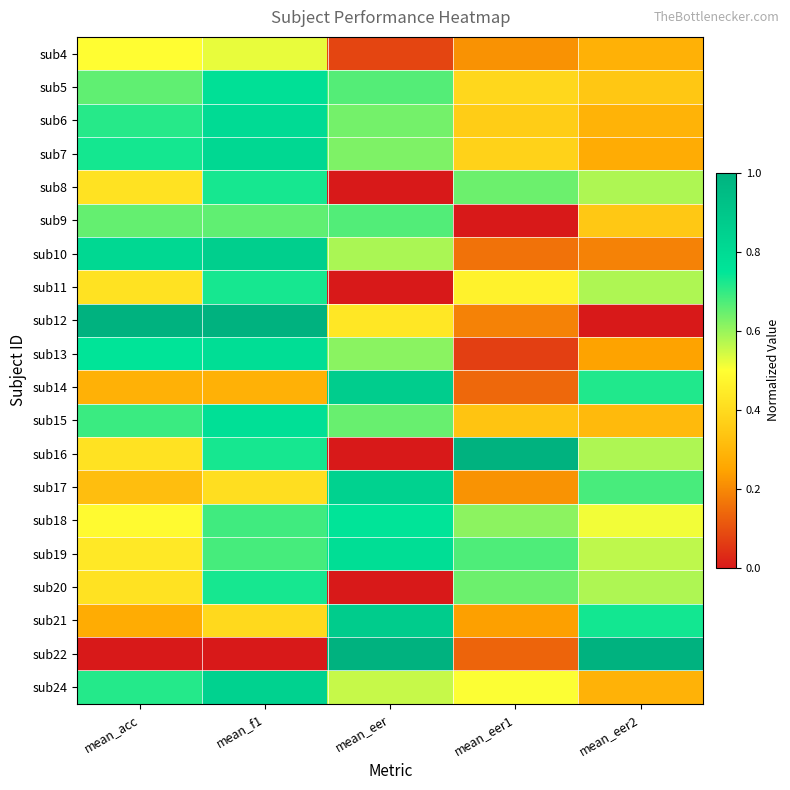

Reading left to right, extract all data points from this chart.

sub4: mean_acc=0.5	mean_f1=0.5	mean_eer=0.1	mean_eer1=0.2	mean_eer2=0.3
sub5: mean_acc=0.7	mean_f1=0.8	mean_eer=0.7	mean_eer1=0.4	mean_eer2=0.3
sub6: mean_acc=0.7	mean_f1=0.8	mean_eer=0.6	mean_eer1=0.4	mean_eer2=0.3
sub7: mean_acc=0.7	mean_f1=0.8	mean_eer=0.6	mean_eer1=0.4	mean_eer2=0.3
sub8: mean_acc=0.4	mean_f1=0.7	mean_eer=0.0	mean_eer1=0.6	mean_eer2=0.6
sub9: mean_acc=0.7	mean_f1=0.7	mean_eer=0.7	mean_eer1=0.0	mean_eer2=0.3
sub10: mean_acc=0.8	mean_f1=0.9	mean_eer=0.6	mean_eer1=0.2	mean_eer2=0.2
sub11: mean_acc=0.4	mean_f1=0.7	mean_eer=0.0	mean_eer1=0.5	mean_eer2=0.6
sub12: mean_acc=1.0	mean_f1=1.0	mean_eer=0.4	mean_eer1=0.2	mean_eer2=0.0
sub13: mean_acc=0.8	mean_f1=0.8	mean_eer=0.6	mean_eer1=0.1	mean_eer2=0.2
sub14: mean_acc=0.3	mean_f1=0.3	mean_eer=0.9	mean_eer1=0.1	mean_eer2=0.7
sub15: mean_acc=0.7	mean_f1=0.8	mean_eer=0.6	mean_eer1=0.3	mean_eer2=0.3
sub16: mean_acc=0.4	mean_f1=0.7	mean_eer=0.0	mean_eer1=1.0	mean_eer2=0.6
sub17: mean_acc=0.3	mean_f1=0.4	mean_eer=0.8	mean_eer1=0.2	mean_eer2=0.7
sub18: mean_acc=0.5	mean_f1=0.7	mean_eer=0.8	mean_eer1=0.6	mean_eer2=0.5
sub19: mean_acc=0.4	mean_f1=0.7	mean_eer=0.8	mean_eer1=0.7	mean_eer2=0.6
sub20: mean_acc=0.4	mean_f1=0.7	mean_eer=0.0	mean_eer1=0.6	mean_eer2=0.6
sub21: mean_acc=0.3	mean_f1=0.4	mean_eer=0.9	mean_eer1=0.2	mean_eer2=0.7
sub22: mean_acc=0.0	mean_f1=0.0	mean_eer=1.0	mean_eer1=0.1	mean_eer2=1.0
sub24: mean_acc=0.7	mean_f1=0.8	mean_eer=0.6	mean_eer1=0.5	mean_eer2=0.3